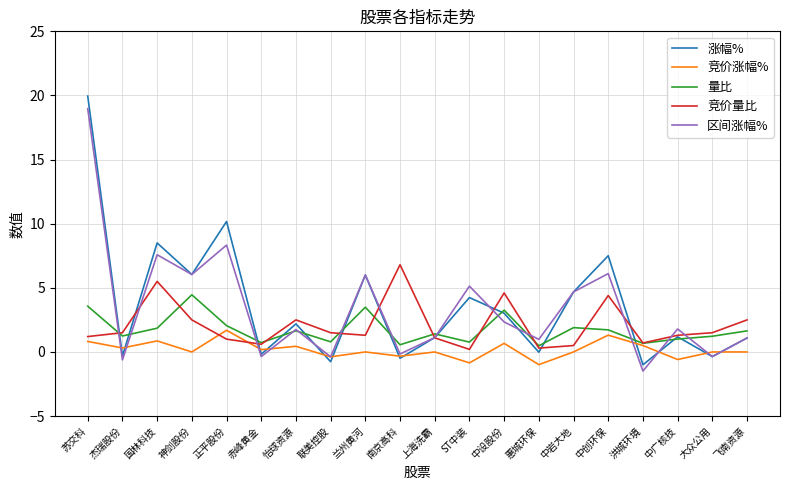

What position from the left is 洪城环境?

17